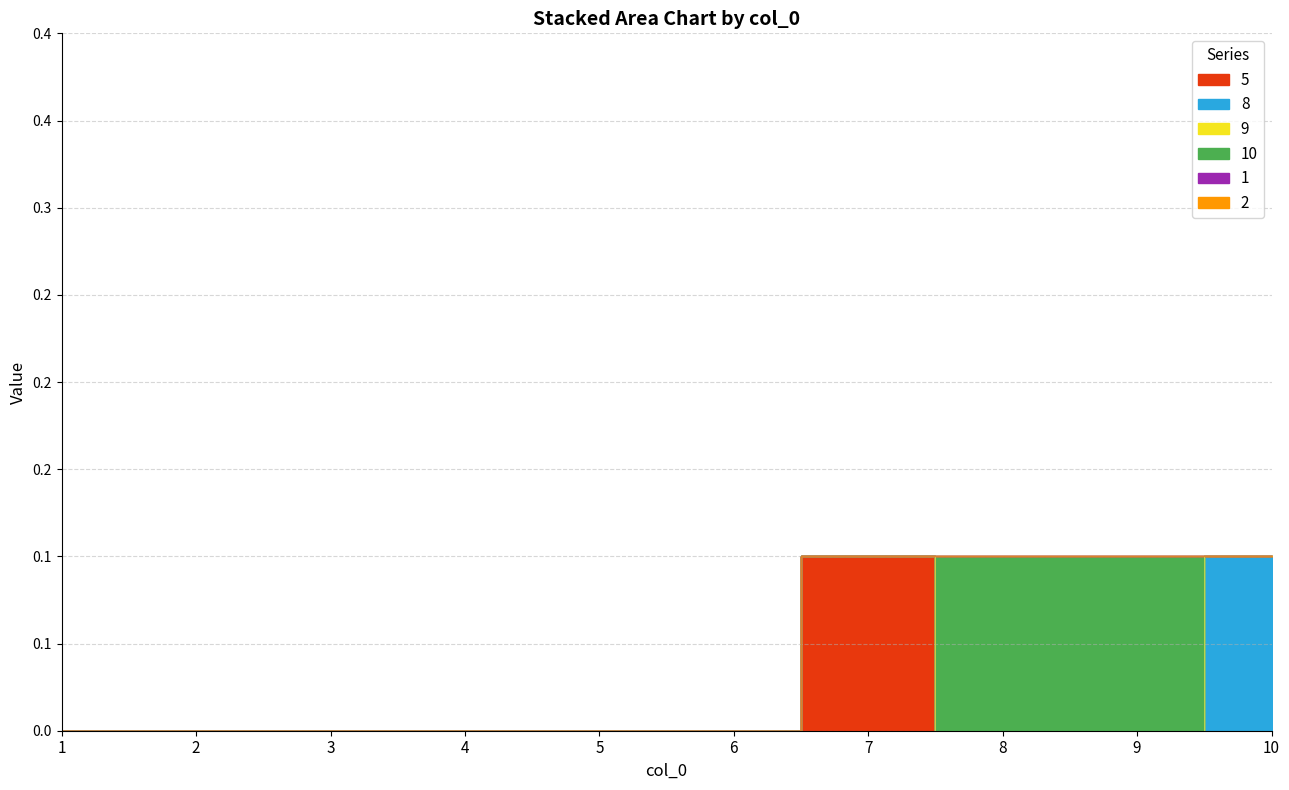

Is it true that 9 equals 0.0 at 1?

True